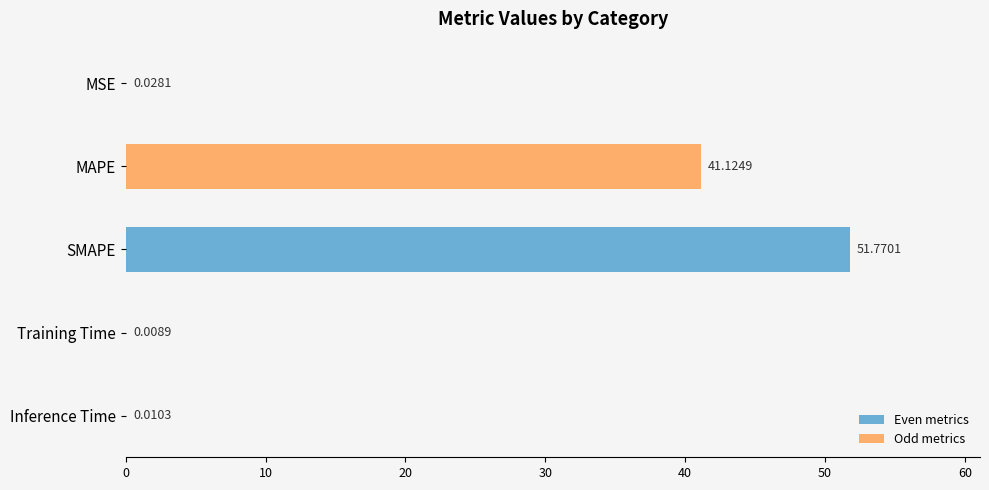

What is the sum of all values?

92.9